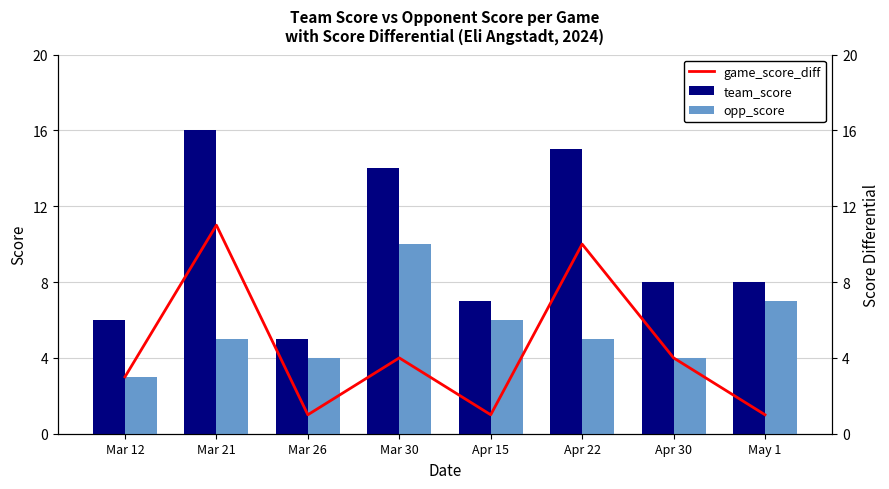

Which series has the largest range (max minus min)?

team_score